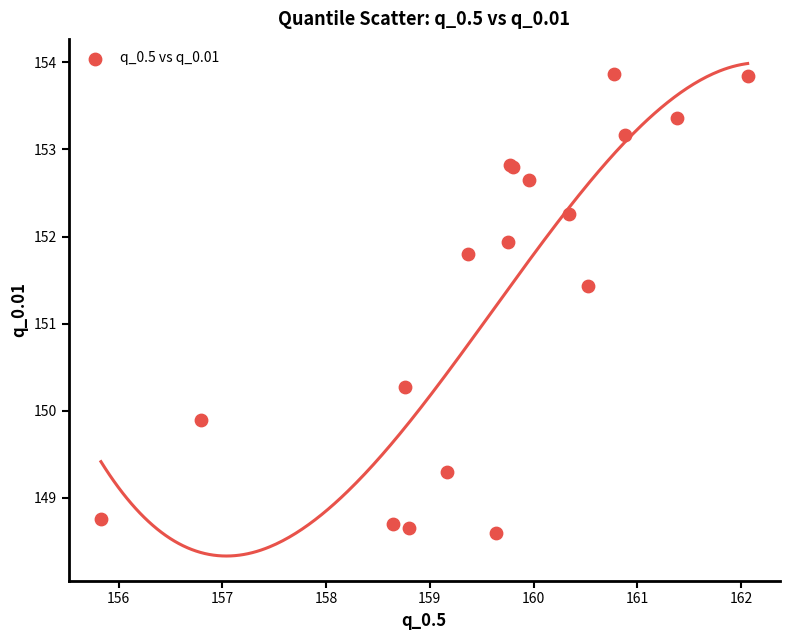

What Y value in the scatter plot is closest to 151?

151.4